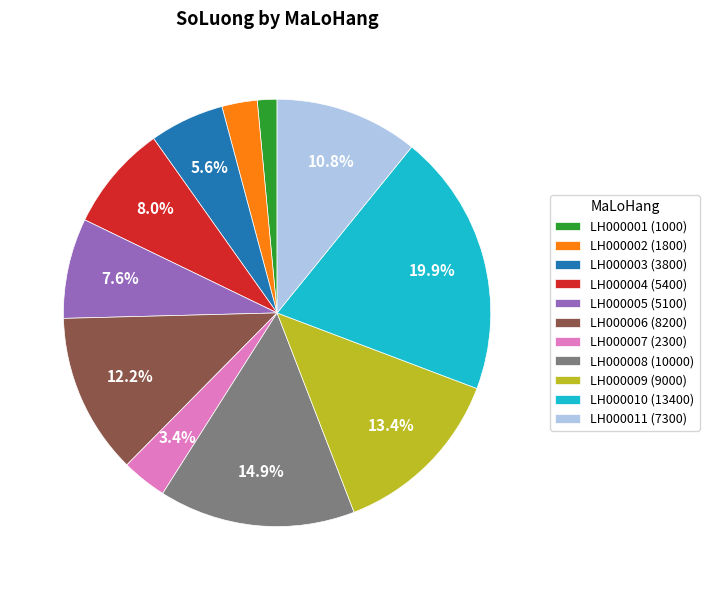

What percentage is the LH000004 slice, to the nearest percent?

8%